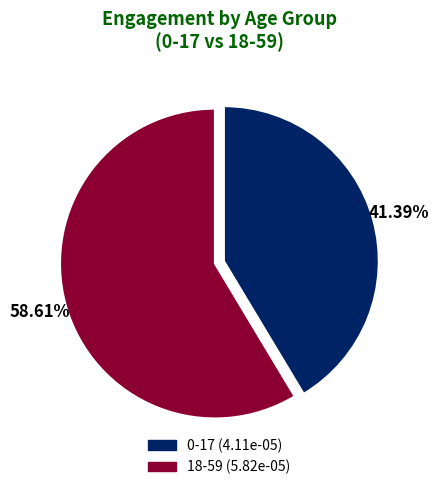

How many segments does this pie chart have?

2